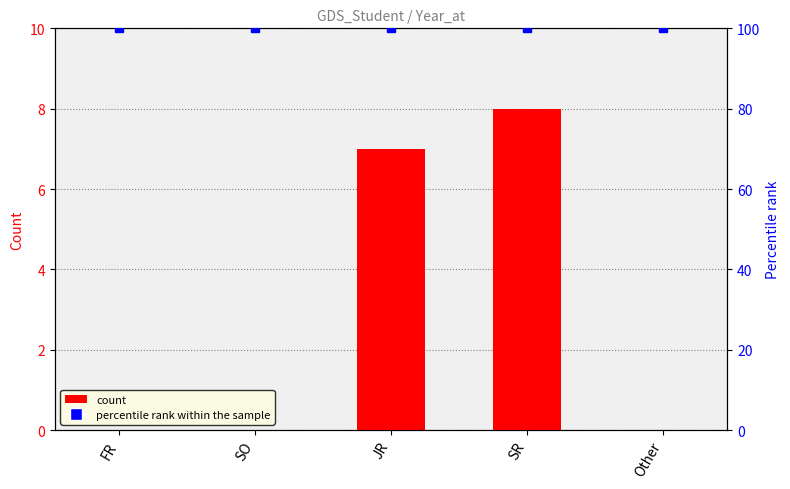

How many values exceed 0?

2